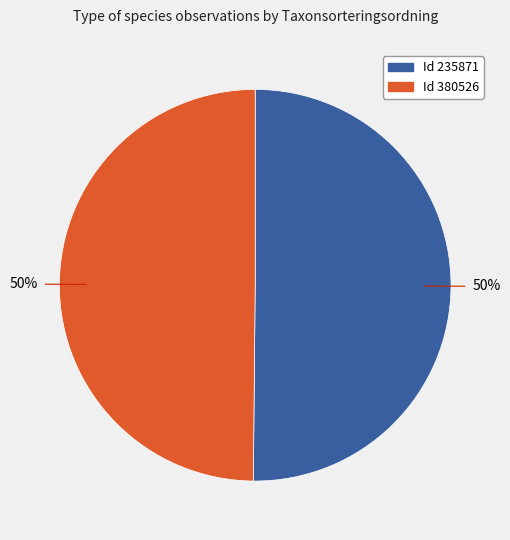

To the nearest percent, what is the average slice percentage?

50%